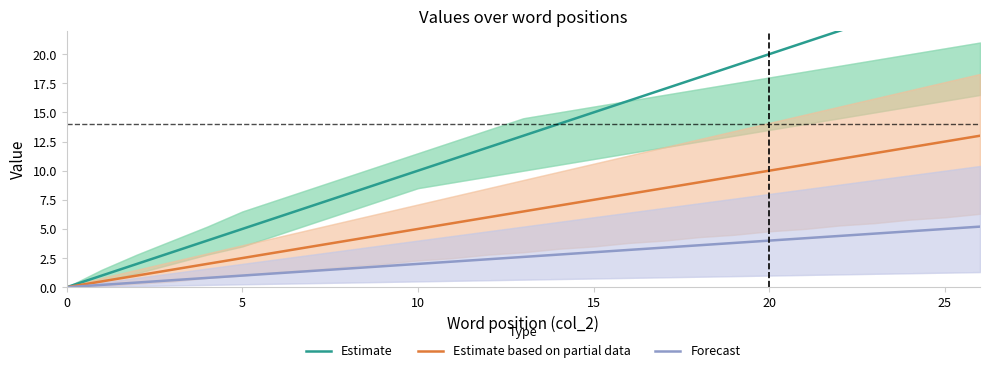

Reading left to right, transcribe all the data shown in this chart.

Estimate: 0.0	1.0	2.0	3.0	4.0	5.0	6.0	7.0	8.0	9.0	10.0	11.0	12.0	13.0	14.0	15.0	16.0	17.0	18.0	19.0	20.0	21.0	22.0	23.0	24.0	25.0	26.0
Estimate based on partial data: 0.0	0.5	1.0	1.5	2.0	2.5	3.0	3.5	4.0	4.5	5.0	5.5	6.0	6.5	7.0	7.5	8.0	8.5	9.0	9.5	10.0	10.5	11.0	11.5	12.0	12.5	13.0
Forecast: 0.0	0.2	0.4	0.6	0.8	1.0	1.2	1.4	1.6	1.8	2.0	2.2	2.4	2.6	2.8	3.0	3.2	3.4	3.6	3.8	4.0	4.2	4.4	4.6	4.8	5.0	5.2